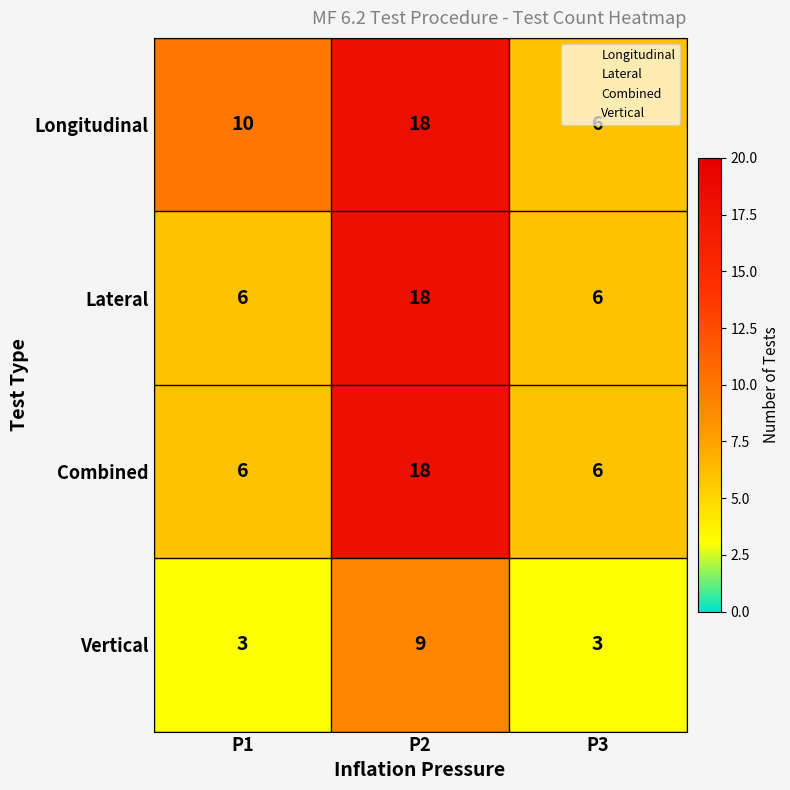

Rank the categories by Longitudinal value from highest to lowest.

P2, P1, P3